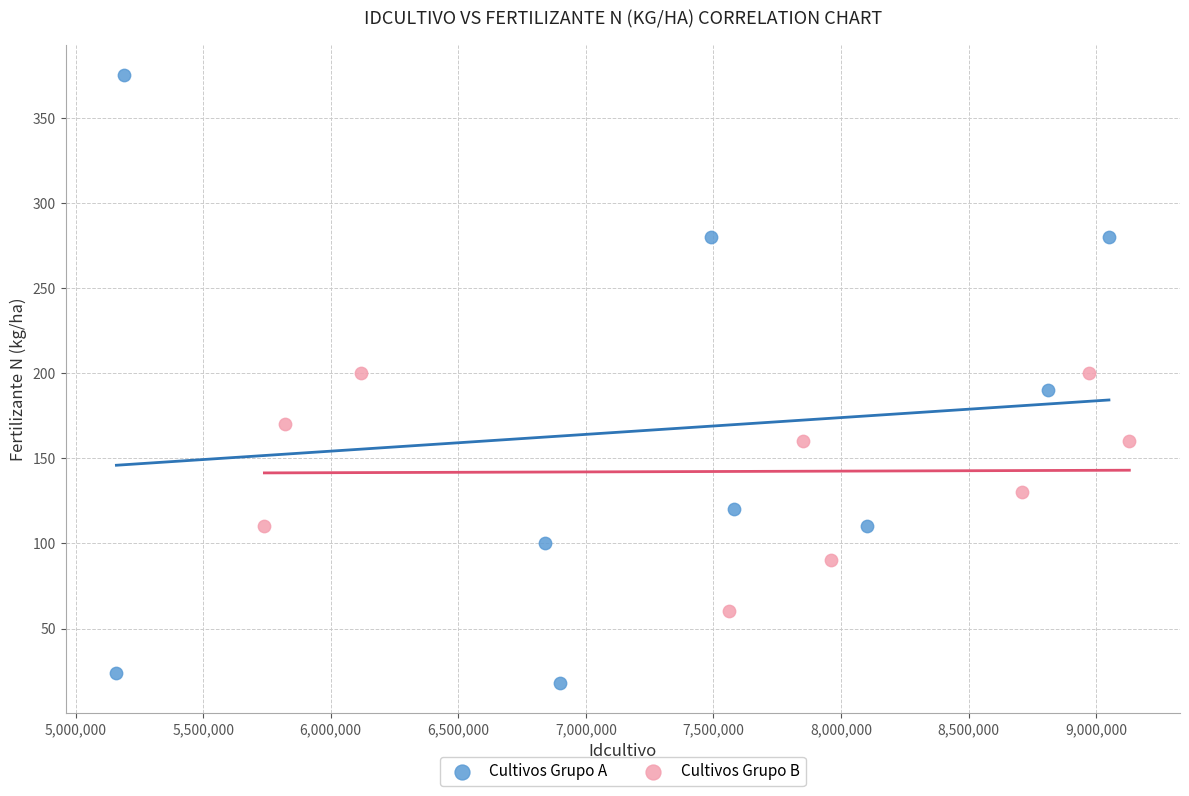

Which series has the widest spread of Y values?

Cultivos Grupo A